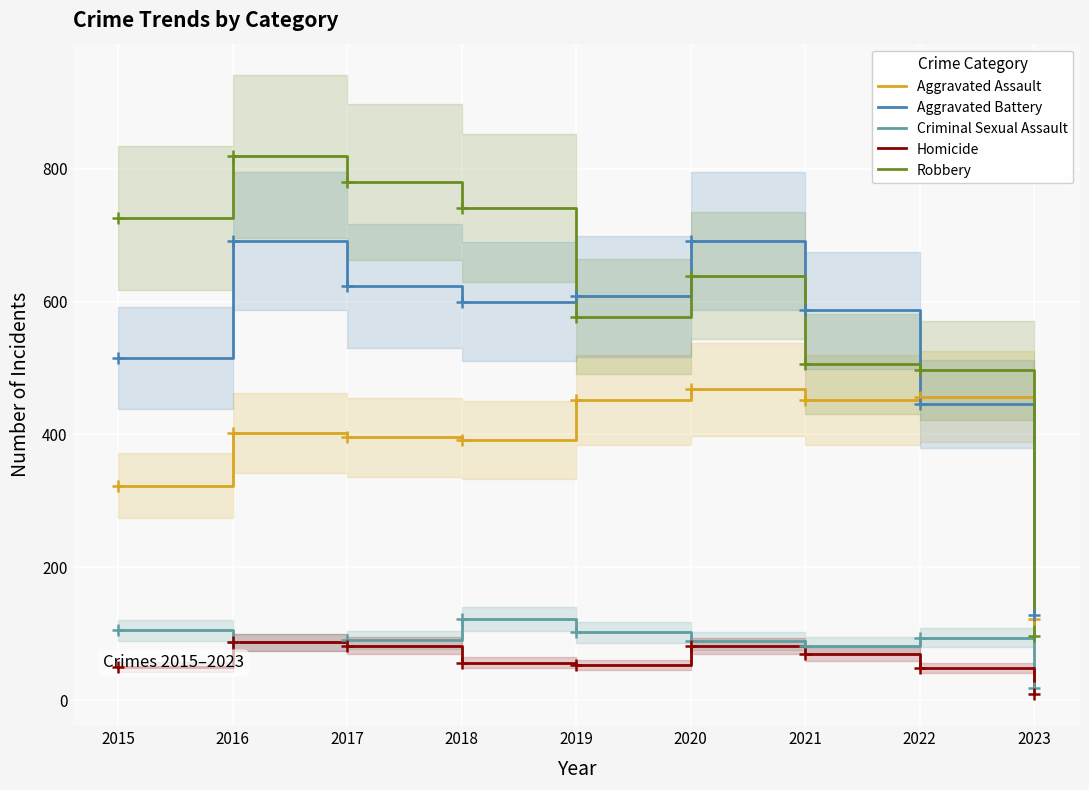

At which category does the chart reach its minimum across all series?

2023